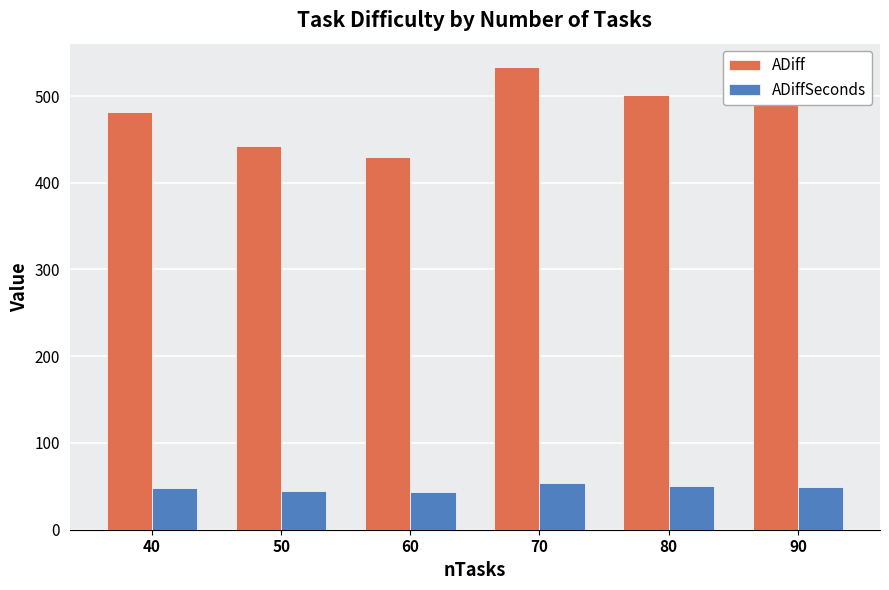

What is the value of the ADiffSeconds bar at the 5th from the left?

50.1